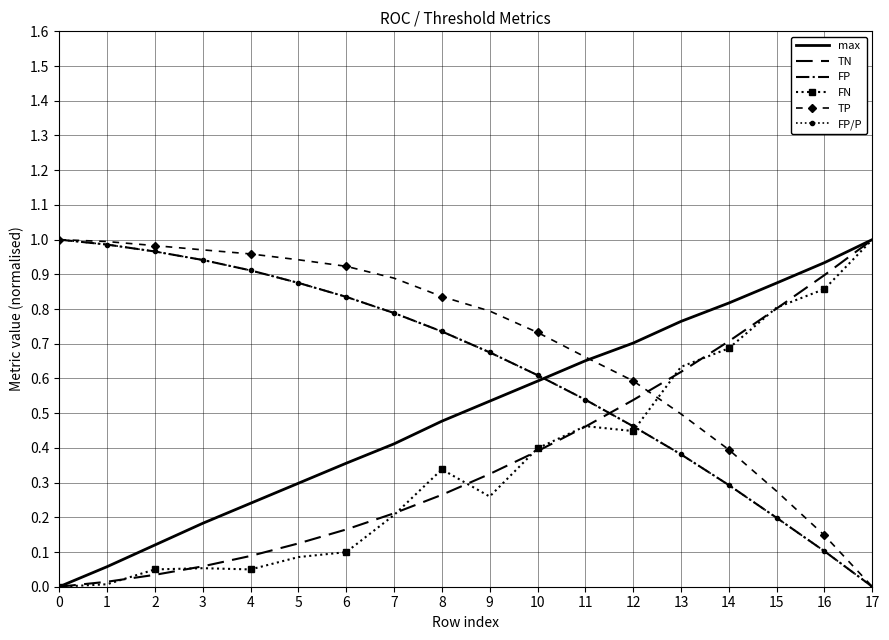

How many intersections are there between FP and max?

1